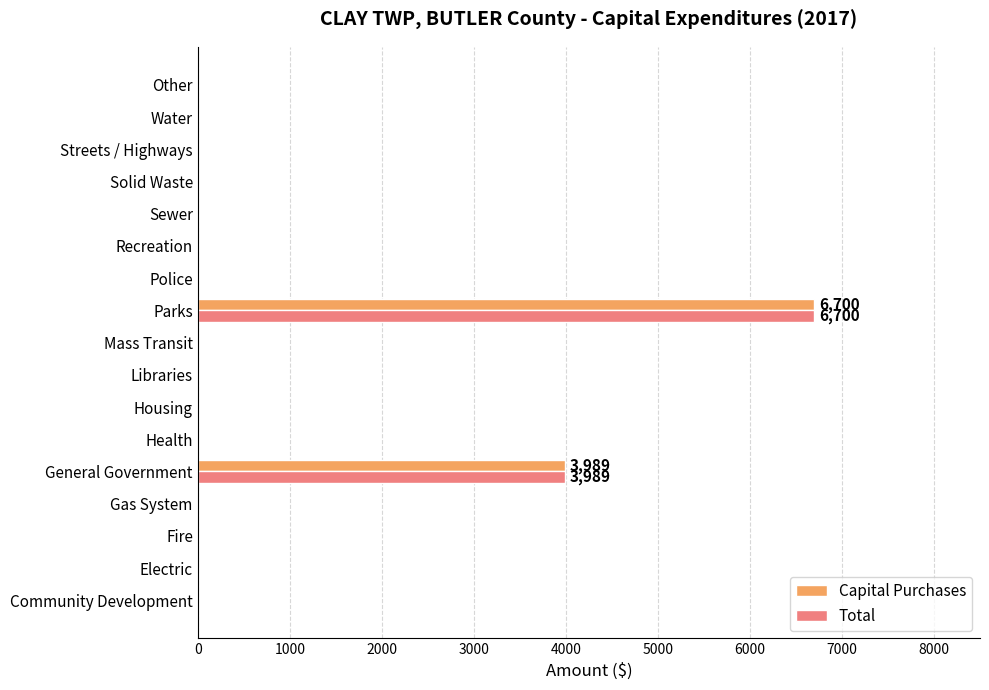

What is the highest value of the Capital Purchases series?

6700